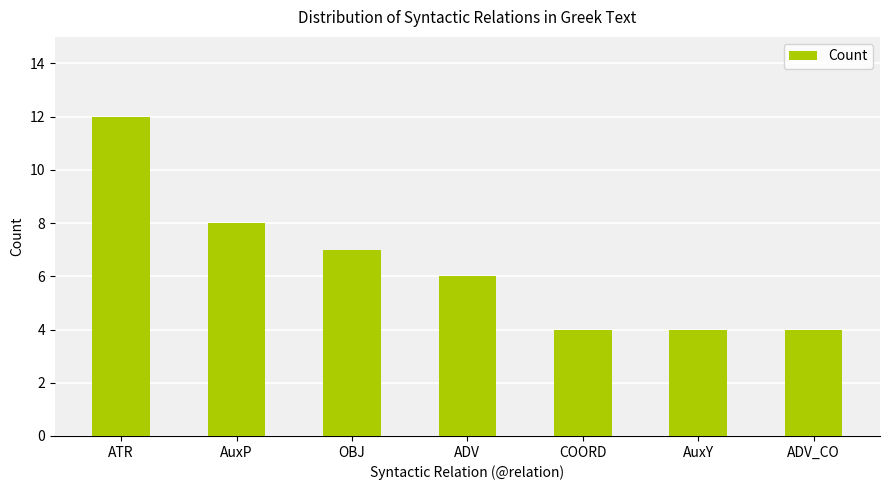

Is it true that the value at ADV_CO is 4?

True